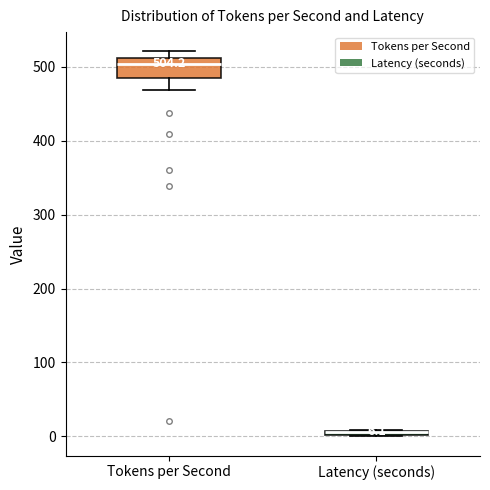

Comparing the boxes themselves (not the whiskers), which one is the tallest?

Tokens per Second